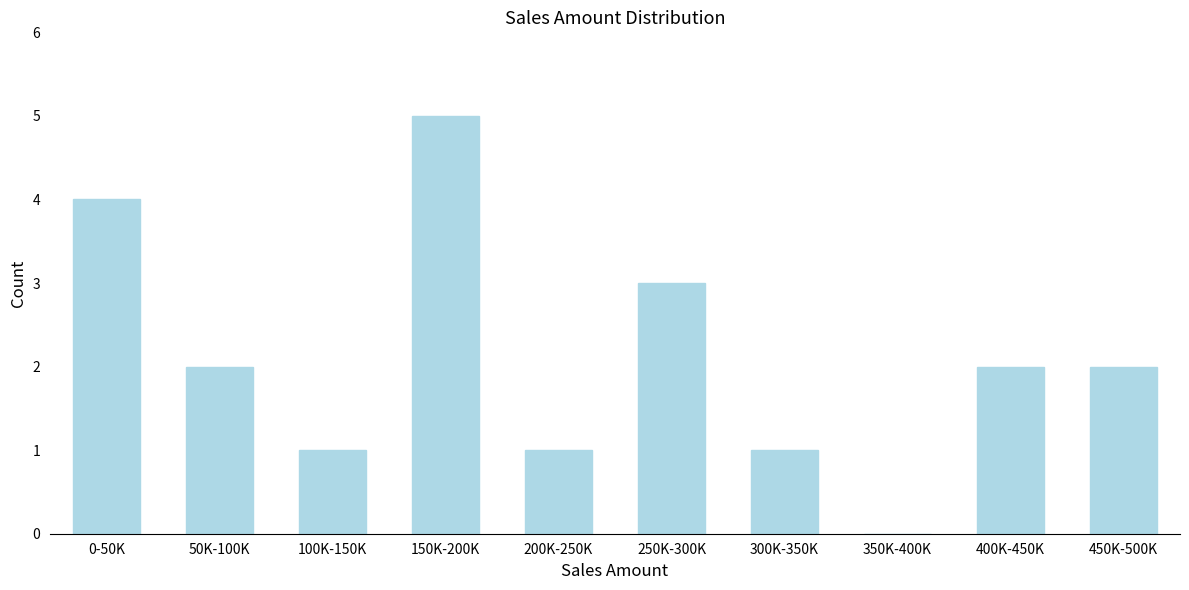

Reading left to right, what are all the values shown in this chart?

0-50K=4	50K-100K=2	100K-150K=1	150K-200K=5	200K-250K=1	250K-300K=3	300K-350K=1	350K-400K=0	400K-450K=2	450K-500K=2